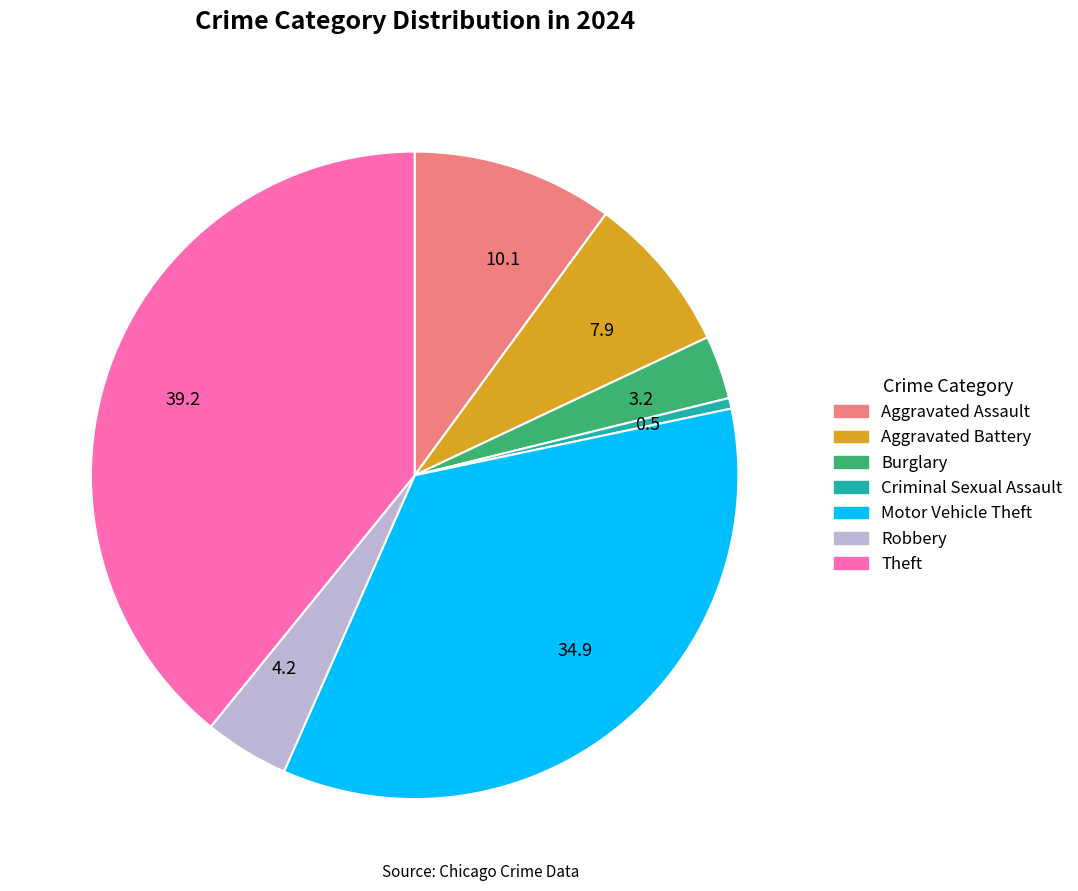

Is it true that 10.1 is 1% of the pie?

False